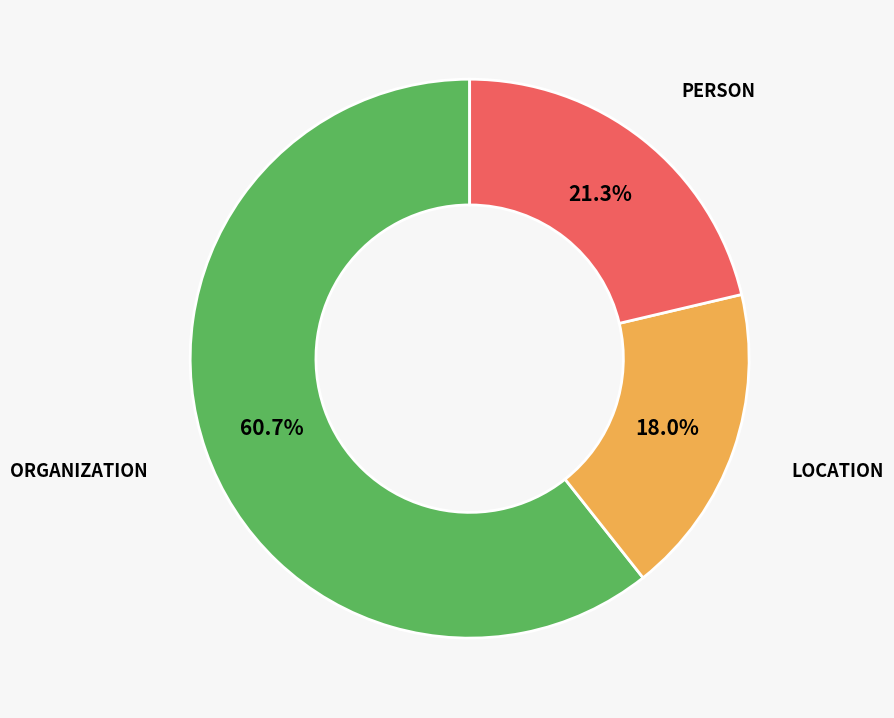

To the nearest percent, what is the combined percentage of LOCATION and ORGANIZATION?

79%